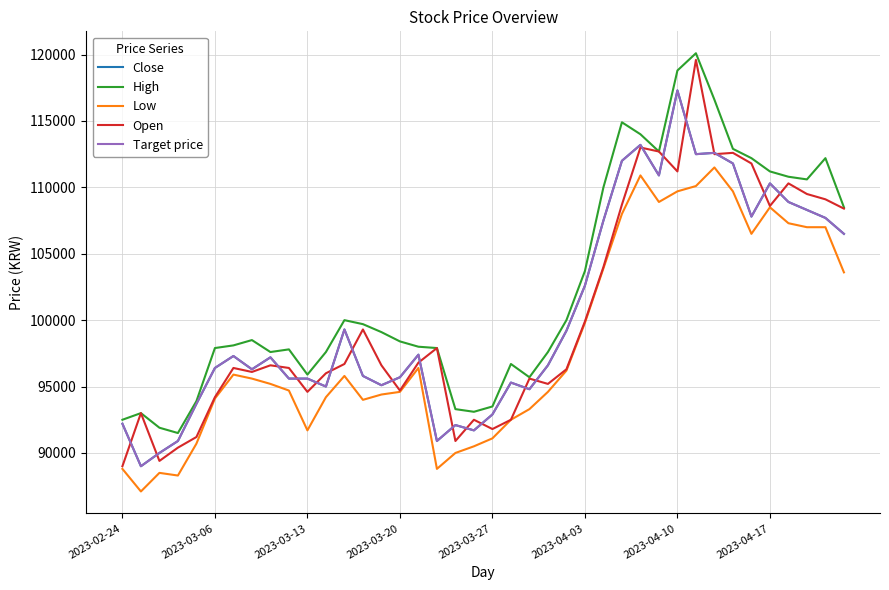

True or false: Target price and High intersect in this chart.

False